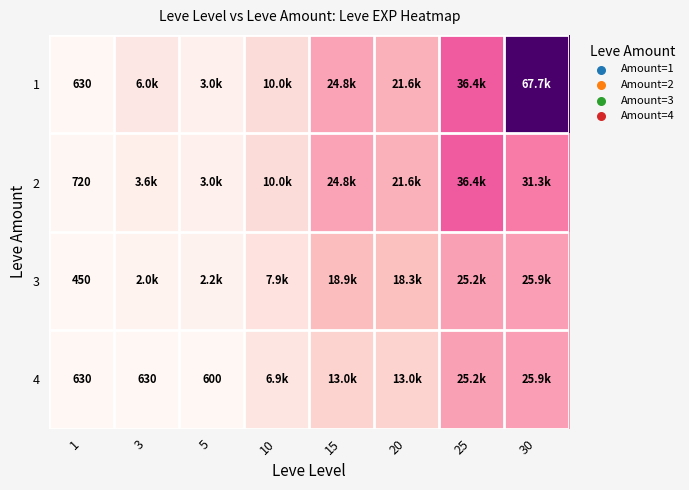

The 4 series shows 630 at 3. True or false?

True